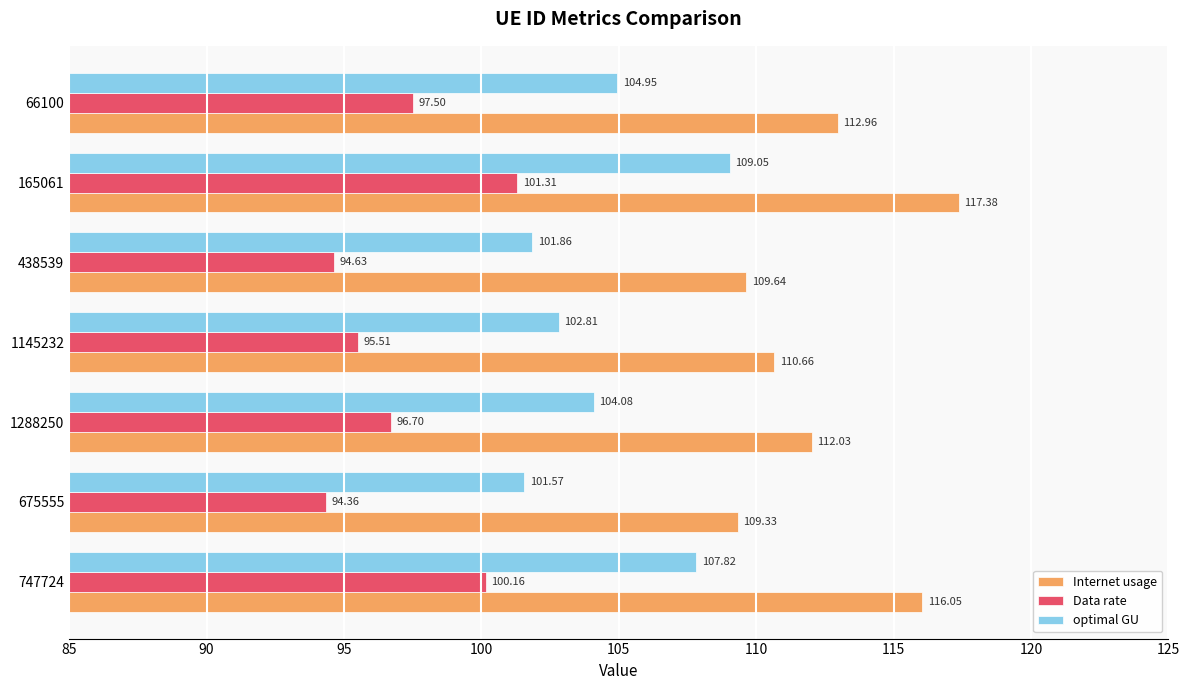

List the labels in order of optimal GU value, smallest first.

675555, 438539, 1145232, 1288250, 66100, 747724, 165061